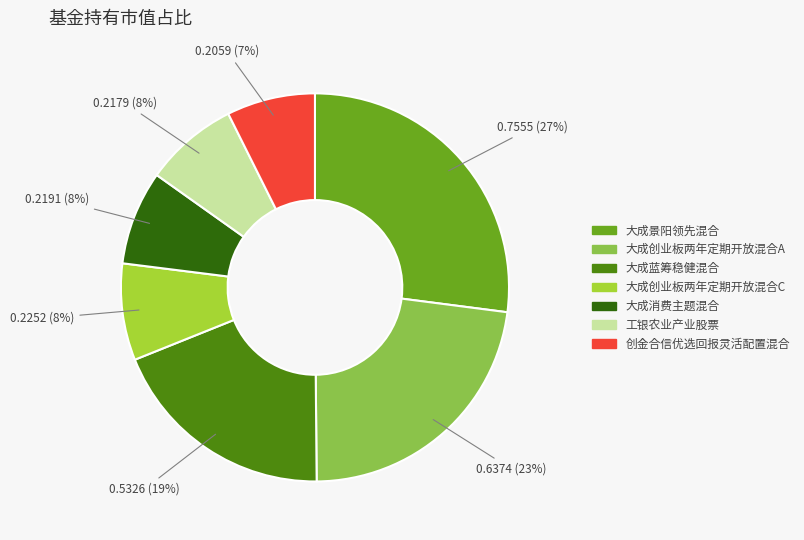

To the nearest percent, what is the combined percentage of 工银农业产业股票 and 大成创业板两年定期开放混合C?

16%